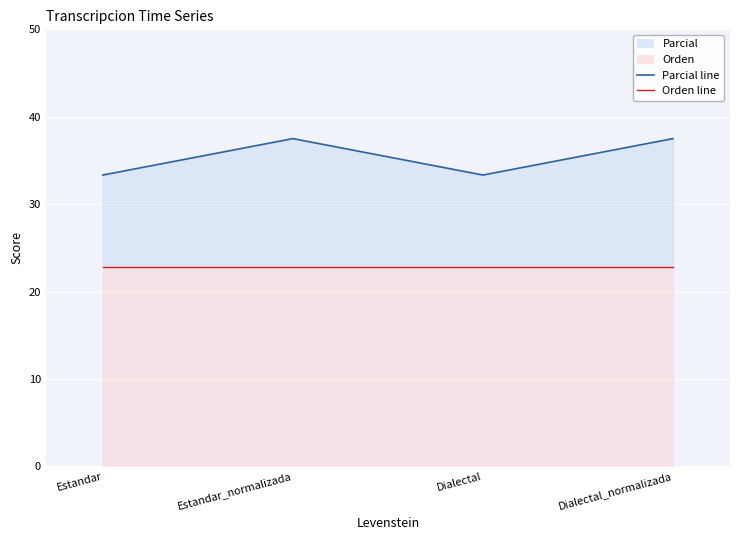

Which has a higher value, Dialectal_normalizada or Estandar_normalizada?

Dialectal_normalizada